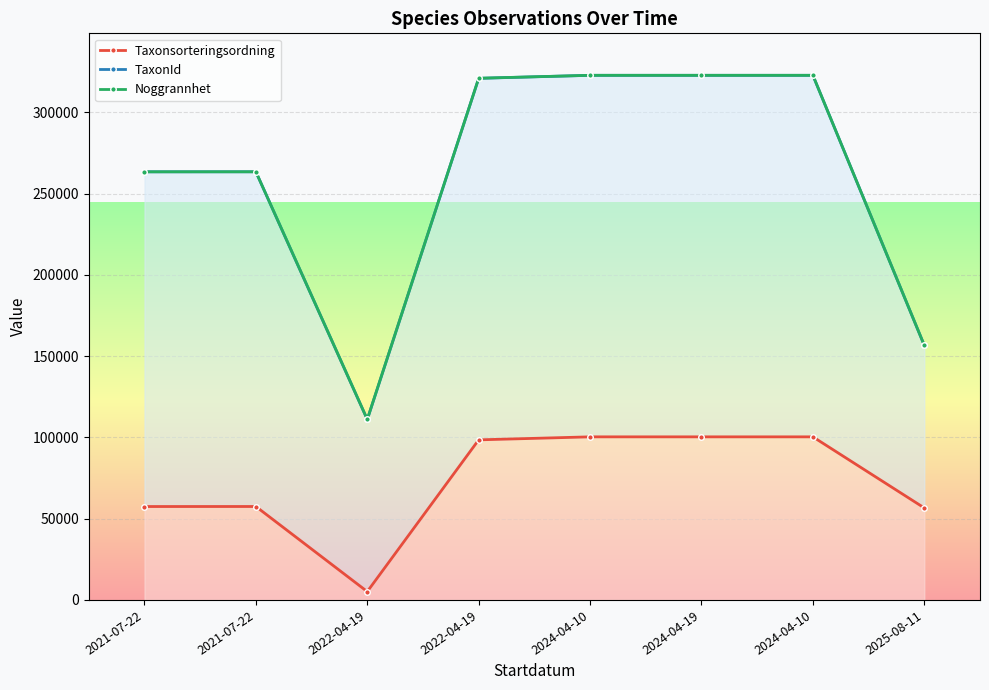

The value of TaxonId at 2021-07-22 is 263482. True or false?

True